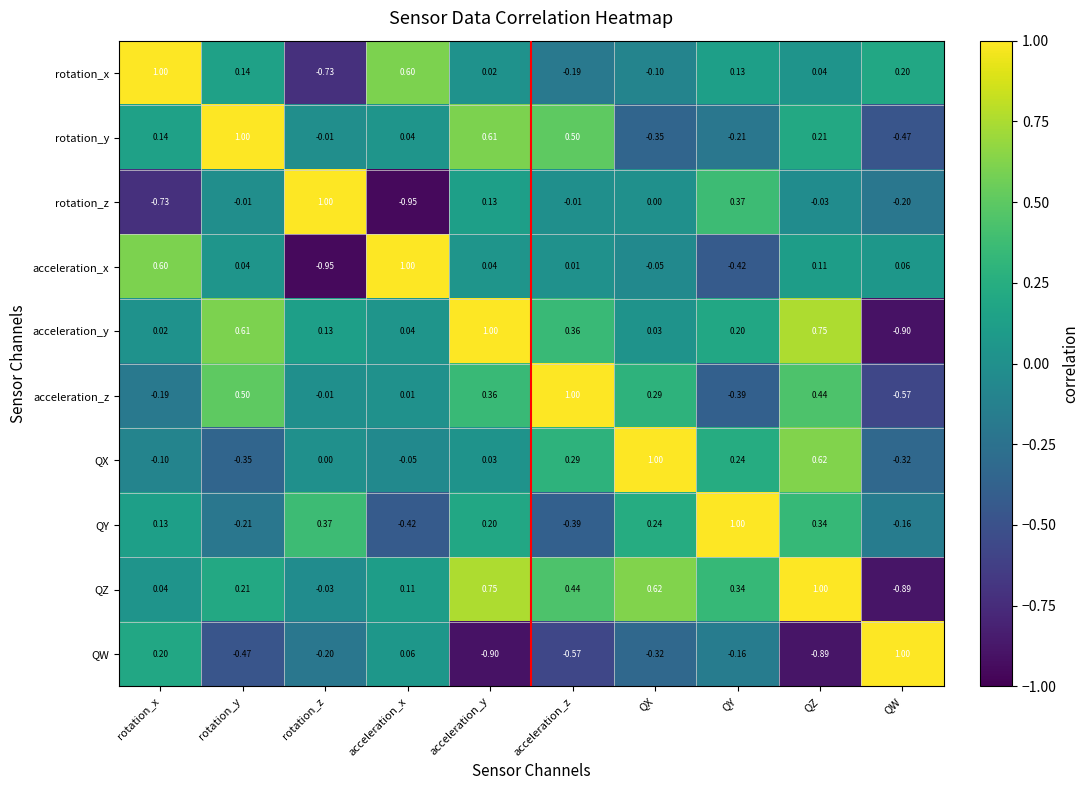

Which category has the lowest value in the rotation_z series?

acceleration_x